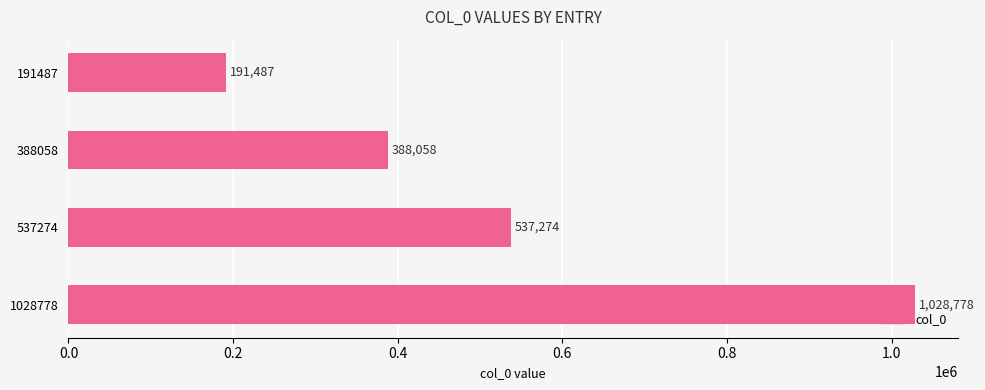

What is the sum of all values?

2145597